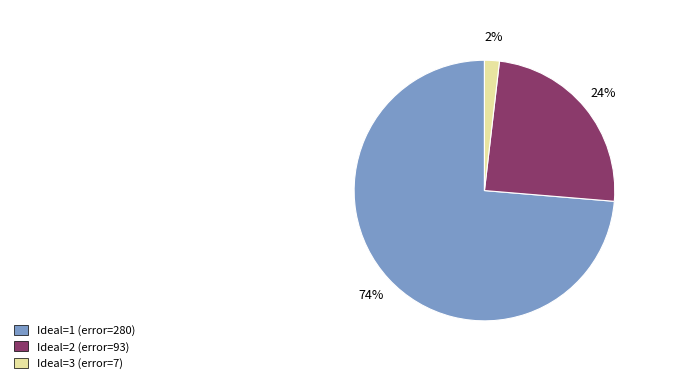

What percentage is the Ideal=3 (error=7) slice, to the nearest percent?

2%